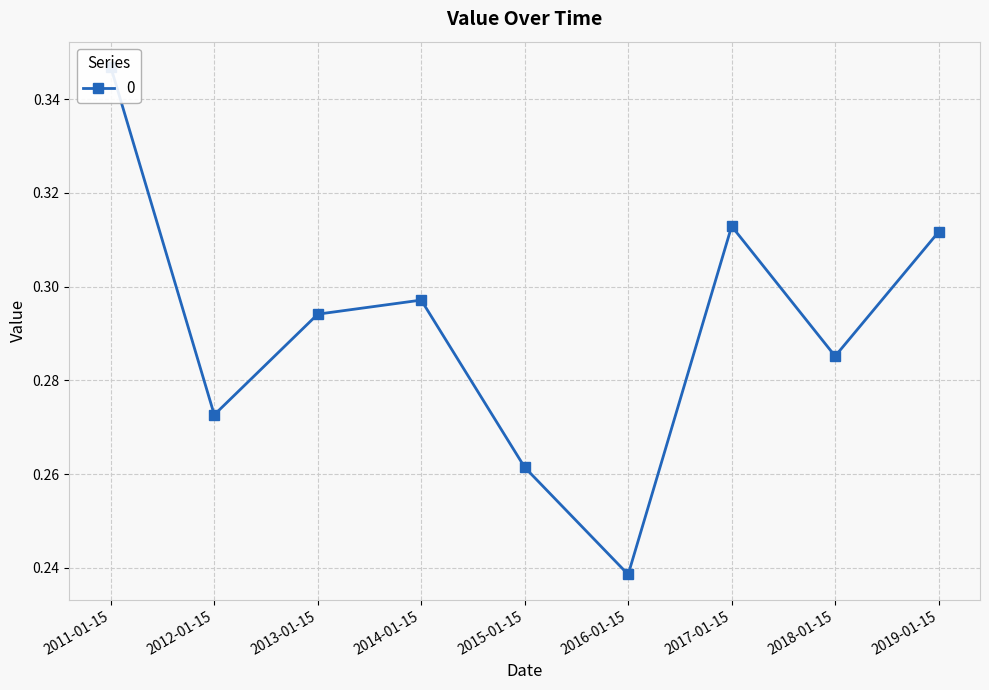

Between 2011-01-15 and 2018-01-15, which is larger?

2011-01-15